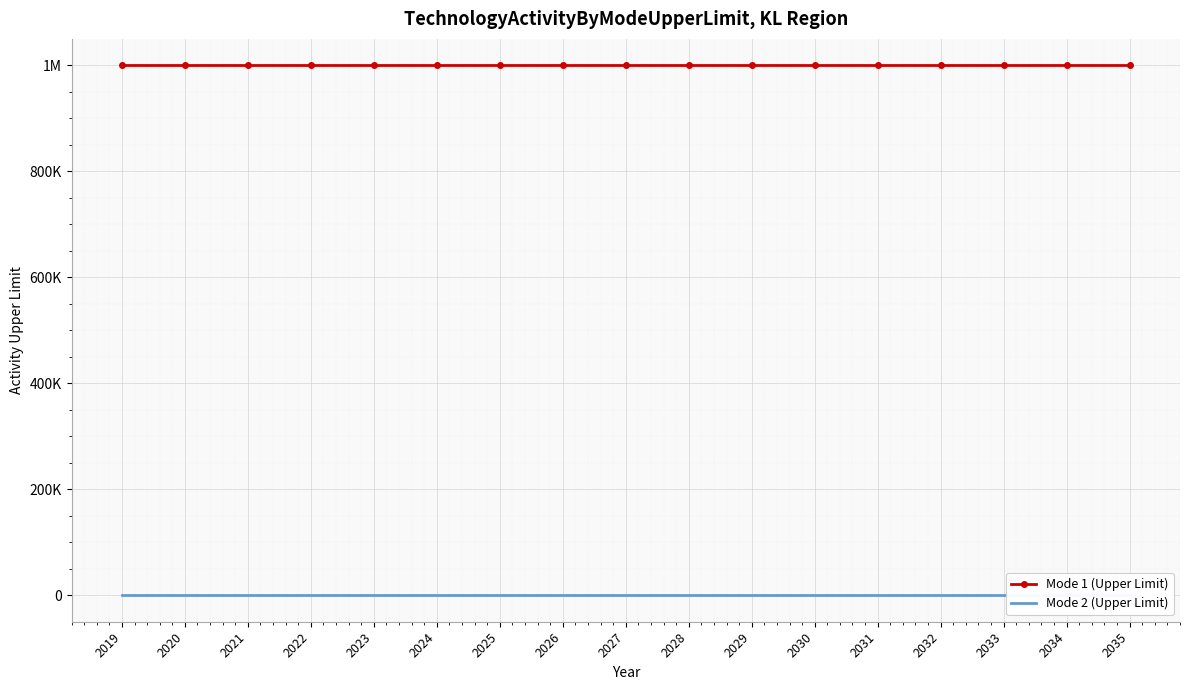

Reading right to left, extract all data points from this chart.

Mode 1 (Upper Limit): 2035=999999	2034=999999	2033=999999	2032=999999	2031=999999	2030=999999	2029=999999	2028=999999	2027=999999	2026=999999	2025=999999	2024=999999	2023=999999	2022=999999	2021=999999	2020=999999	2019=999999
Mode 2 (Upper Limit): 2035=0	2034=0	2033=0	2032=0	2031=0	2030=0	2029=0	2028=0	2027=0	2026=0	2025=0	2024=0	2023=0	2022=0	2021=0	2020=0	2019=0